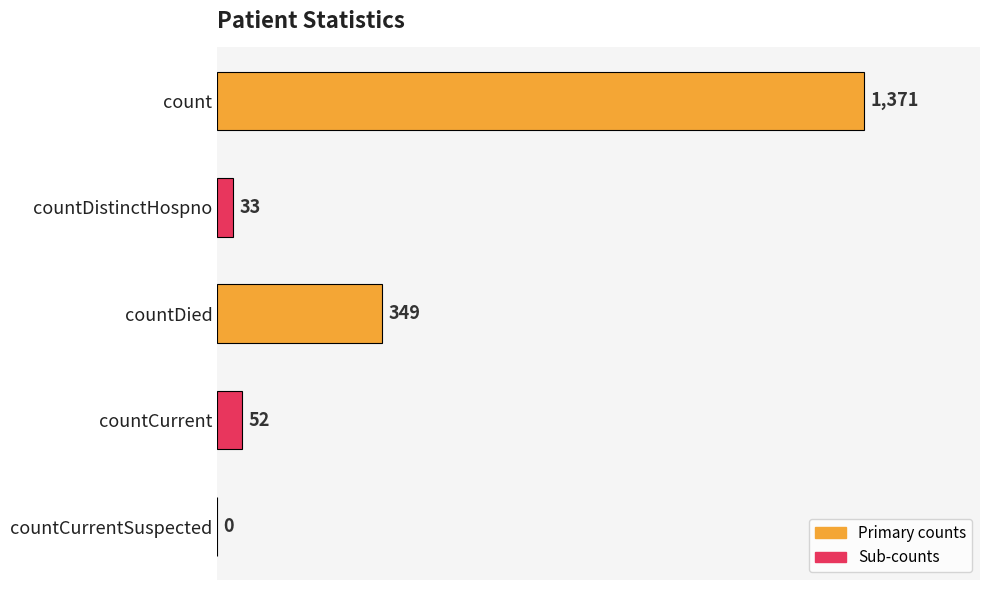

Which label corresponds to the largest value in the chart?

count